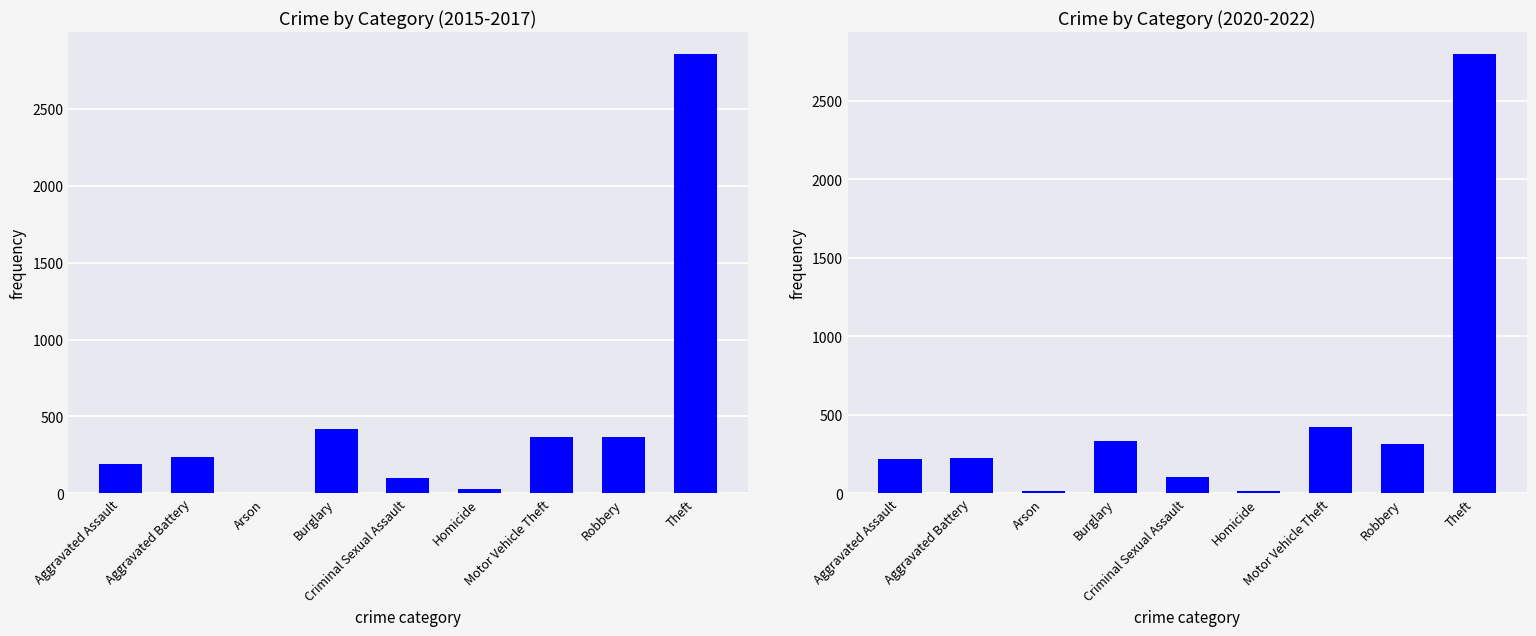

What position from the right is Criminal Sexual Assault?

5